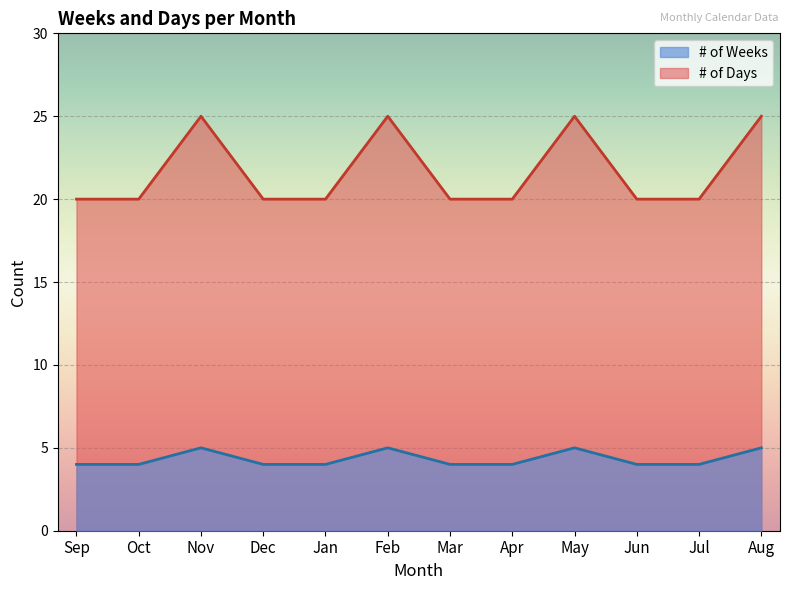

Which has a higher value, May or Oct?

May